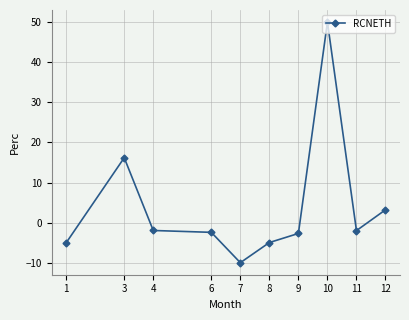

True or false: the data shows -1.9 at 4.

True